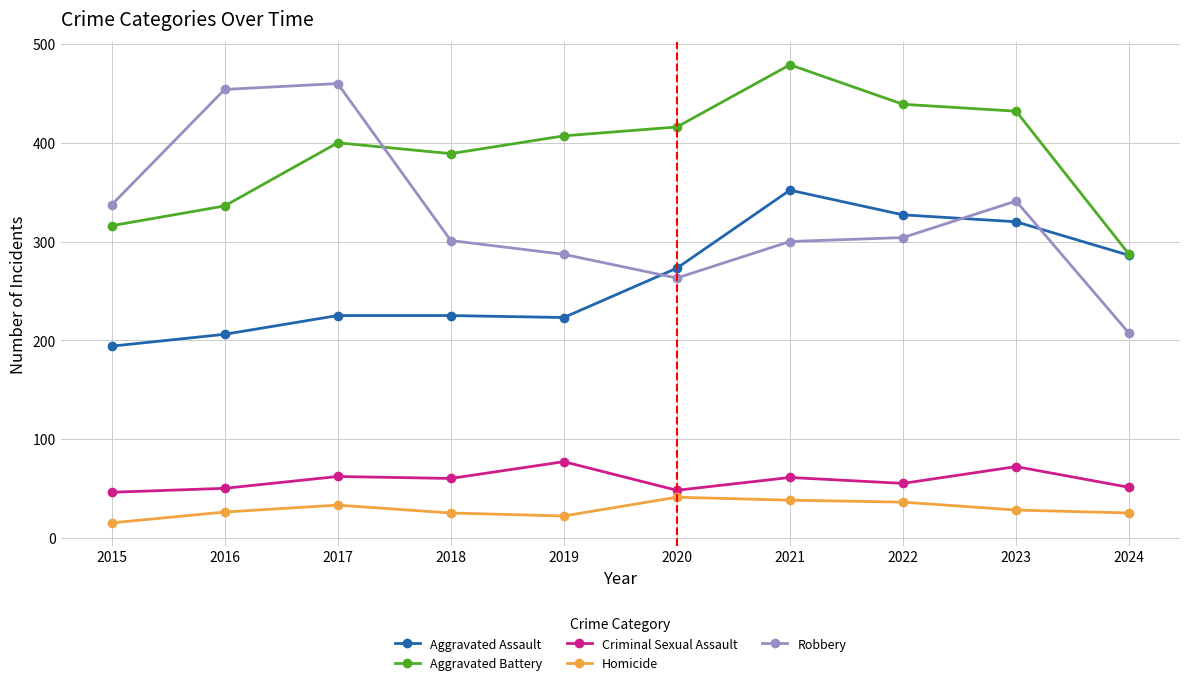

What is the sum of the Criminal Sexual Assault values at 2023 and 2017?

134